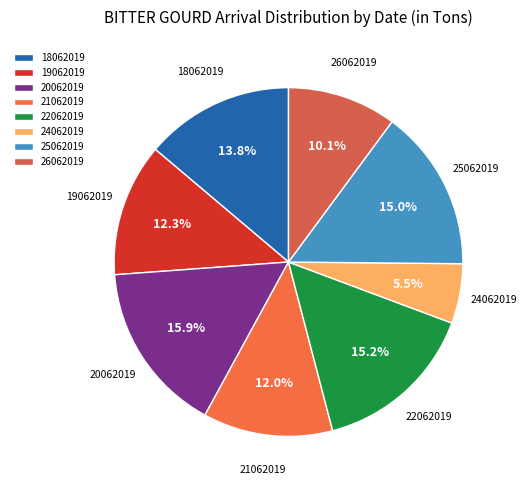

Between 25062019 and 24062019, which is larger?

25062019